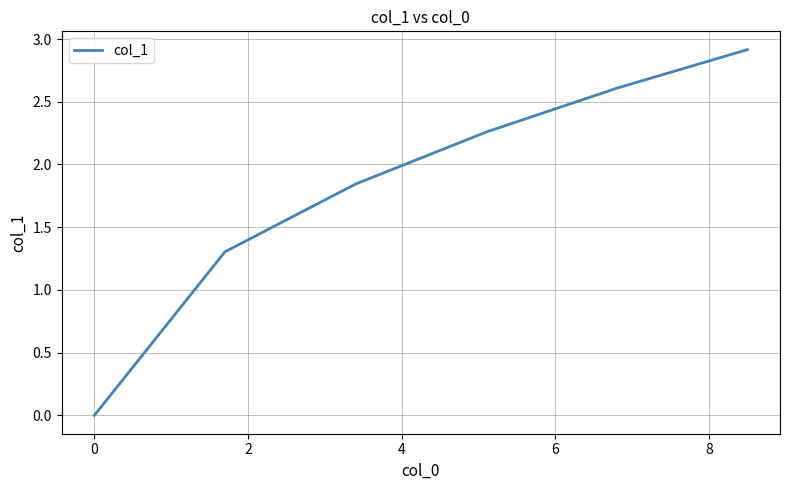

How many lines are shown in the chart?

1